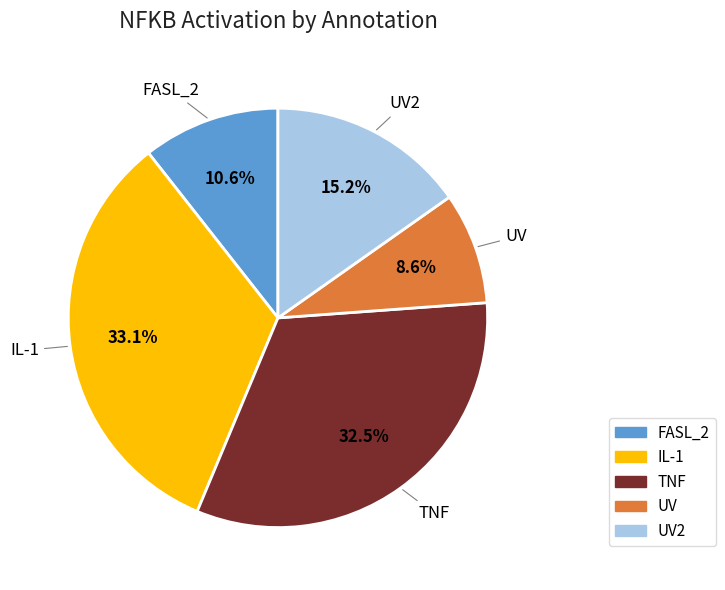

To the nearest percent, what portion does FASL_2 represent?

11%